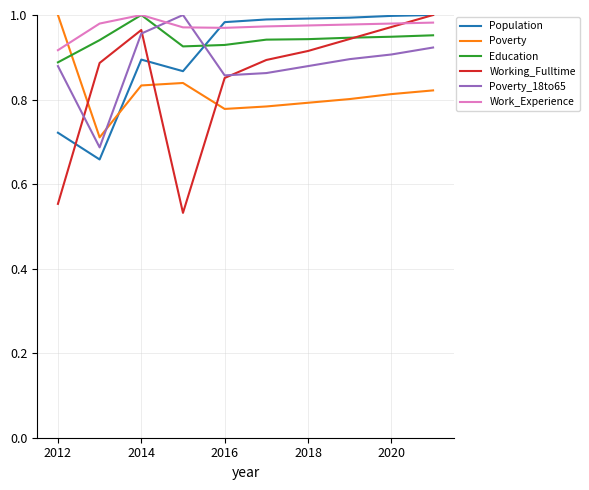

List the series in order of their overall mean, lowest first.

Poverty, Working_Fulltime, Poverty_18to65, Population, Education, Work_Experience